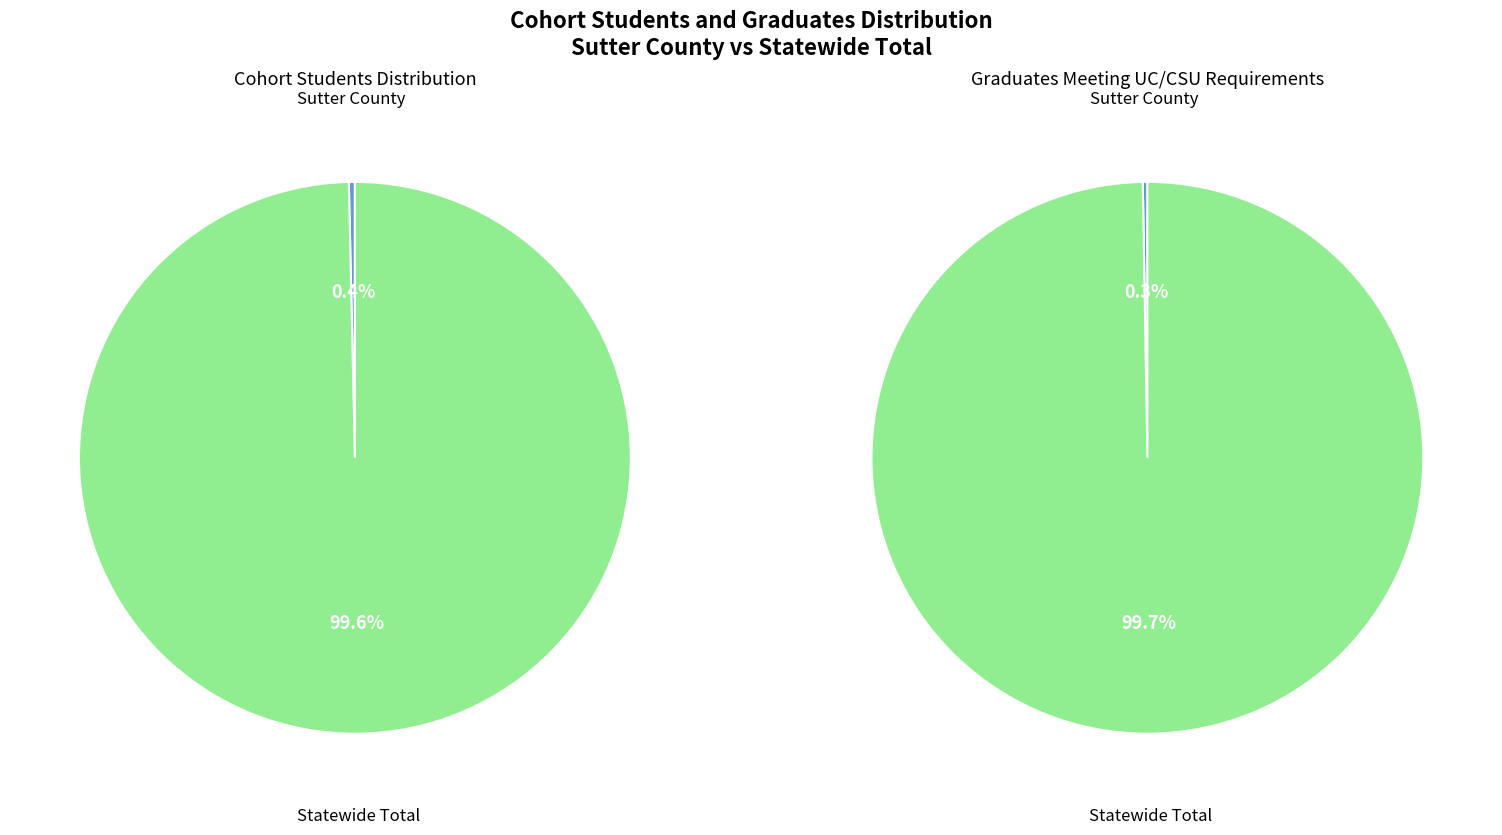

Rank the categories by value from highest to lowest.

Statewide Total, Sutter County